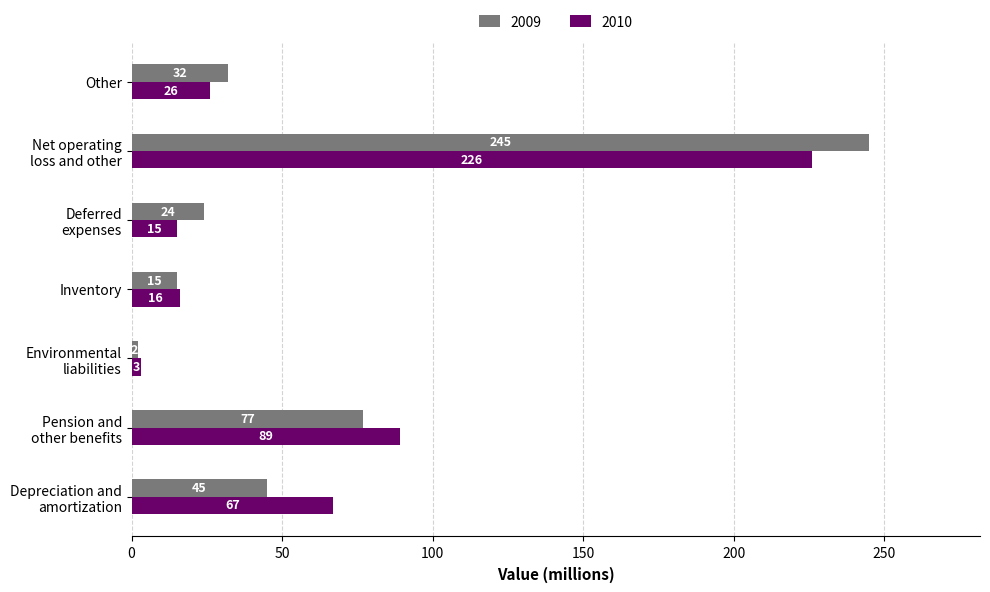

Count the number of data series in this chart.

2